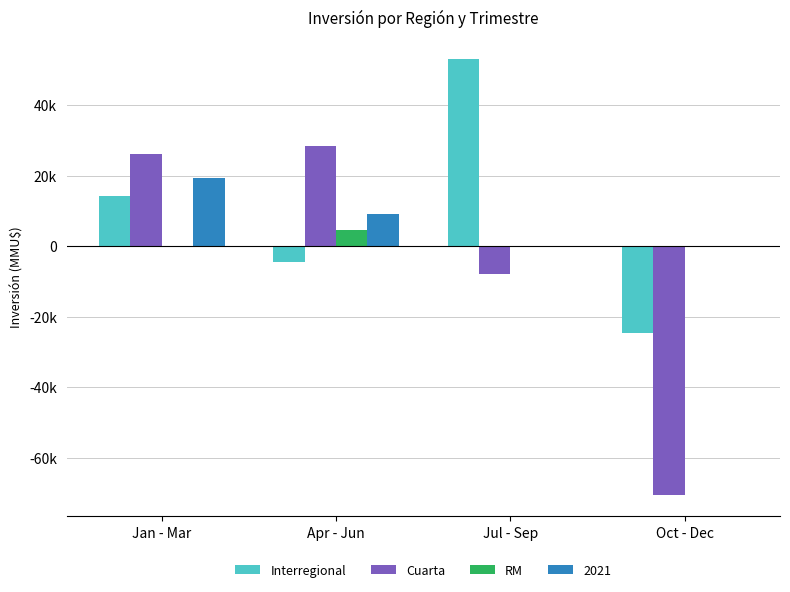

What is the label of the 3rd bar from the right?

Apr - Jun